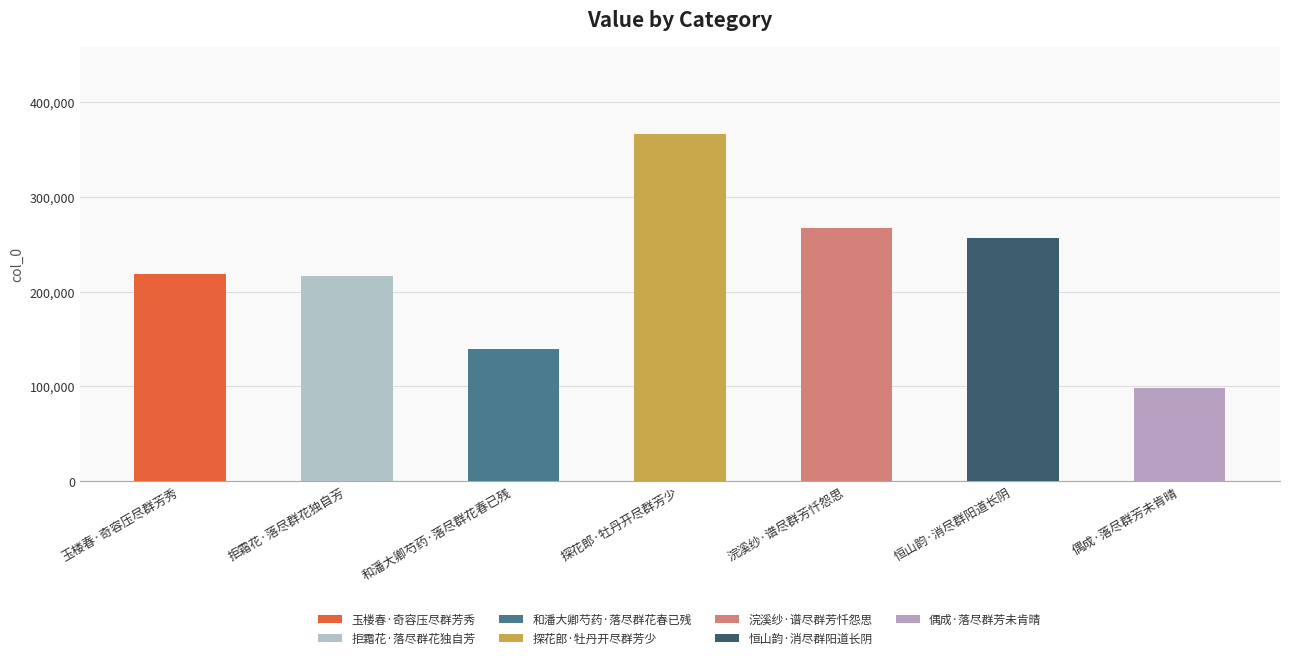

What is the smallest value displayed?

98099